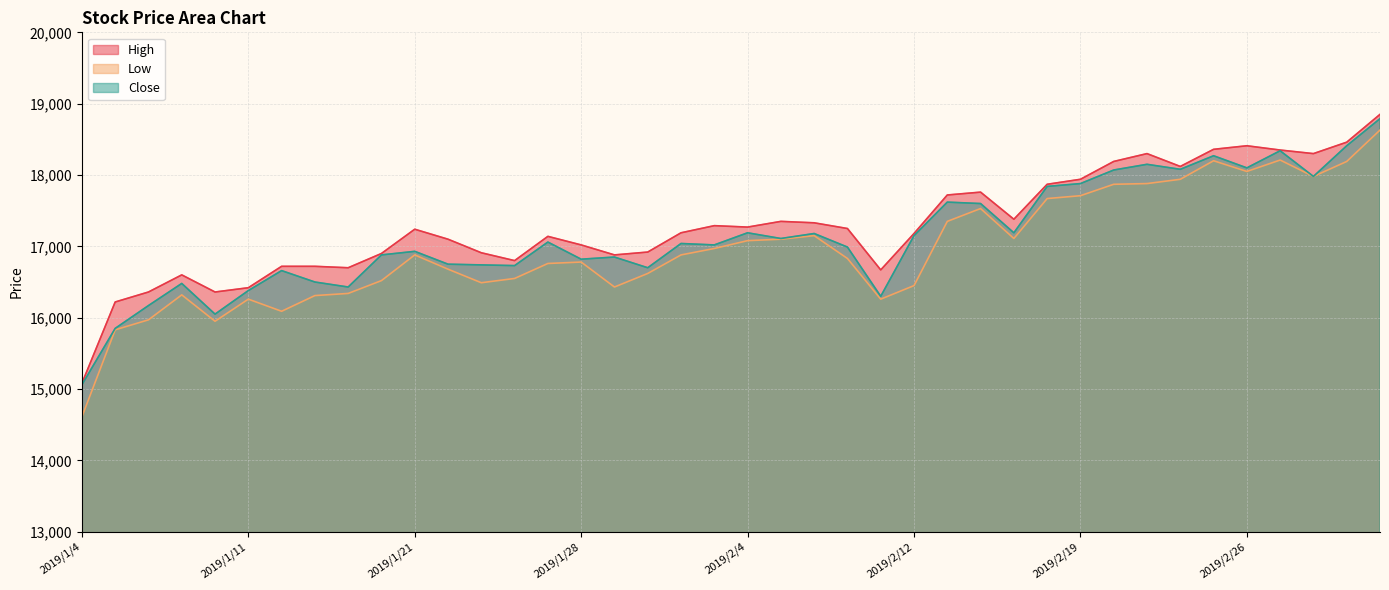

Which series changed the most between 2019/1/28 and 2019/2/14?

Close